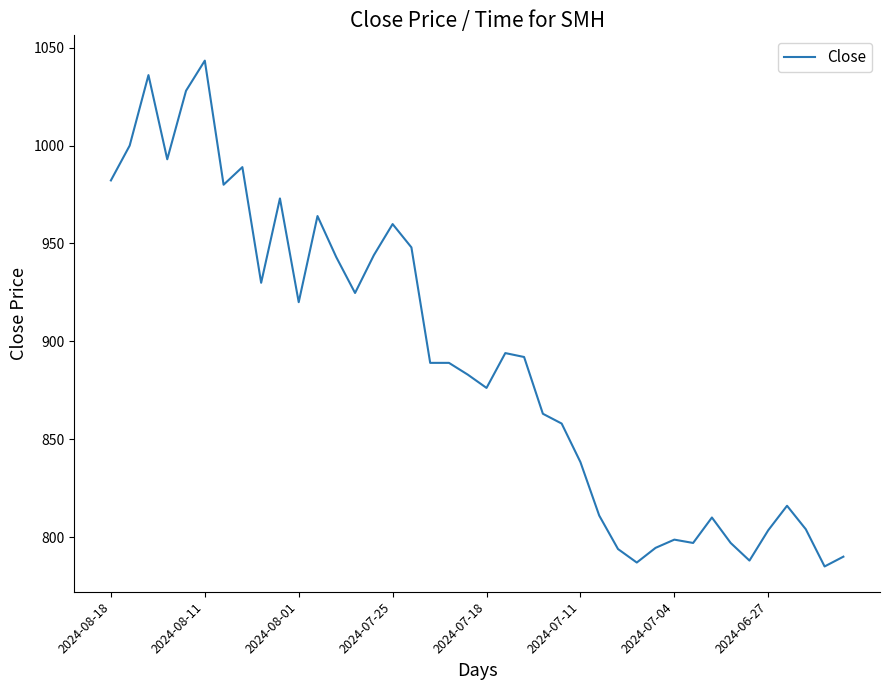

What is the maximum value shown in the chart?

1043.4